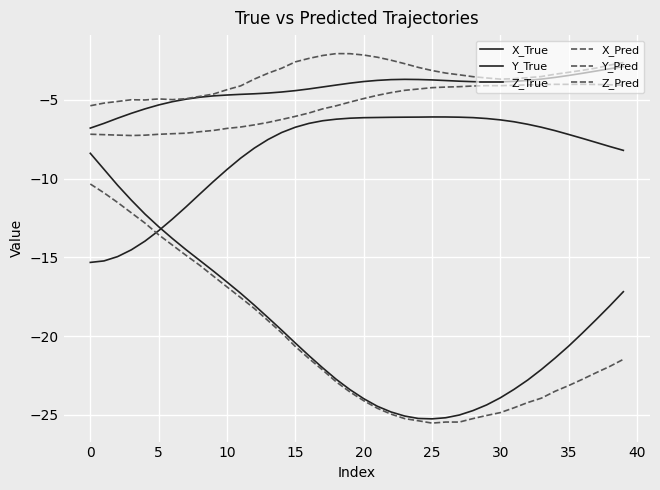

In Y_True, how many points are lower than both neighbors (excluding endpoints)?

1